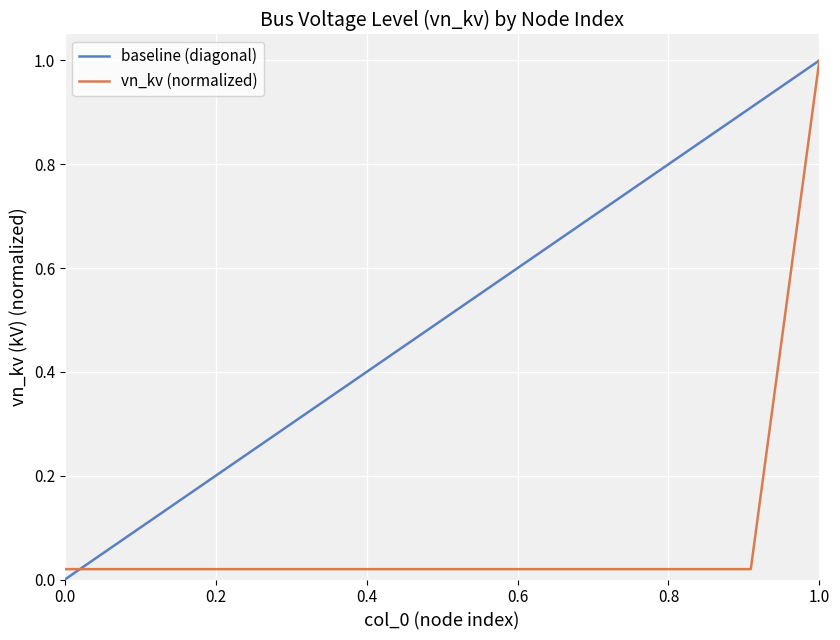

What is the maximum value for vn_kv (normalized)?

1.0